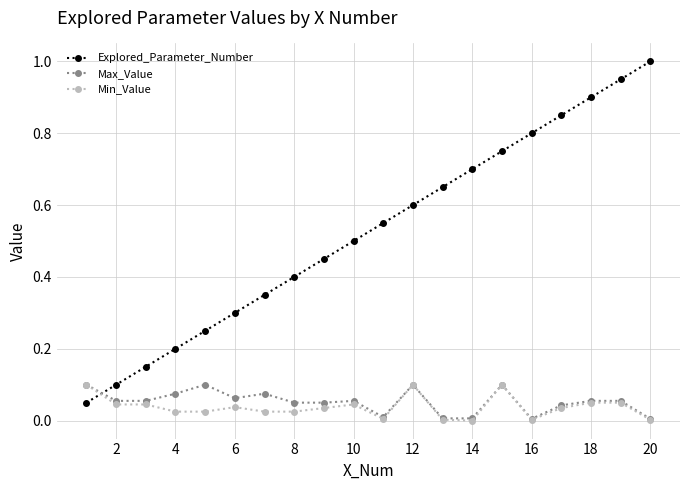

What is the highest value of the Explored_Parameter_Number series?

1.0